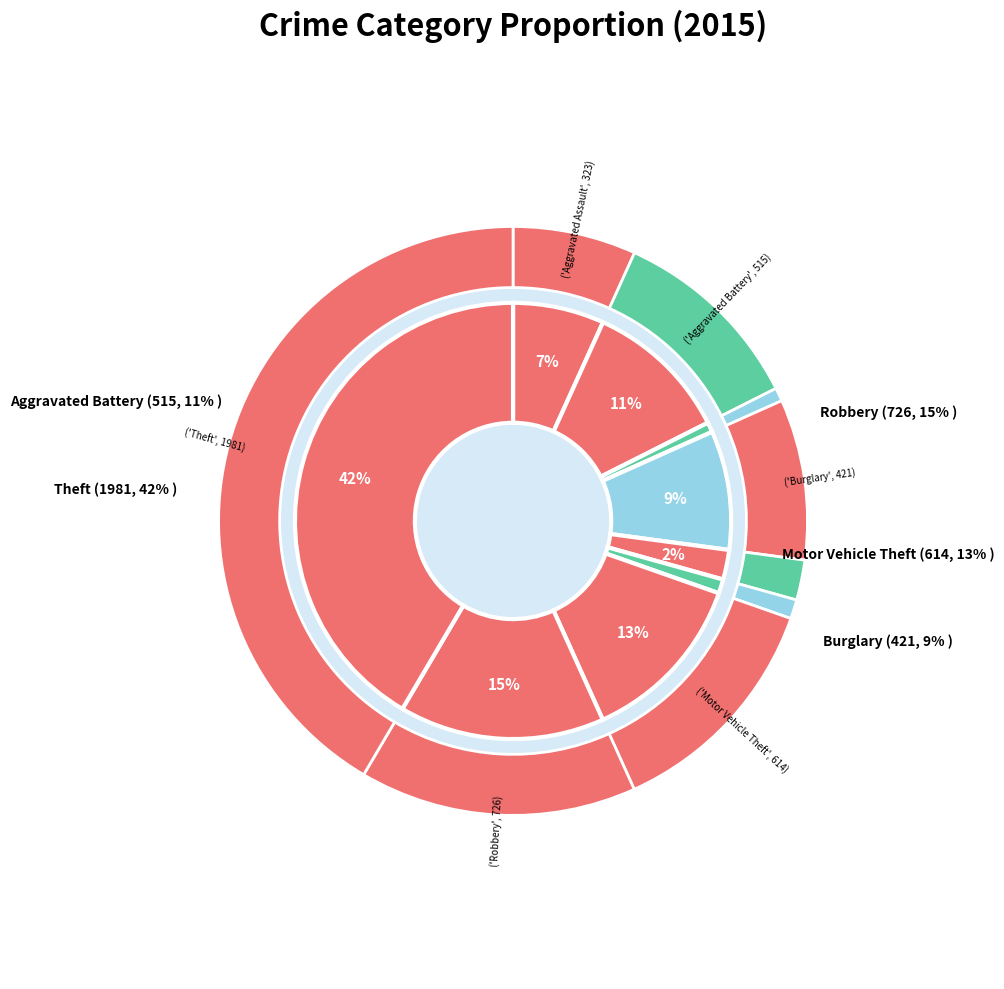

What is the change in value from Criminal Sexual Assault to Homicide?

-55